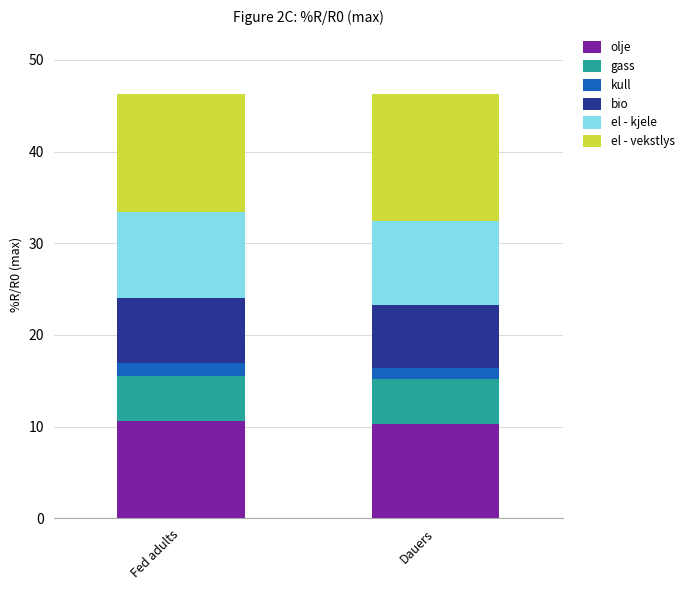

What is the total value across all series at Fed adults?

46.3